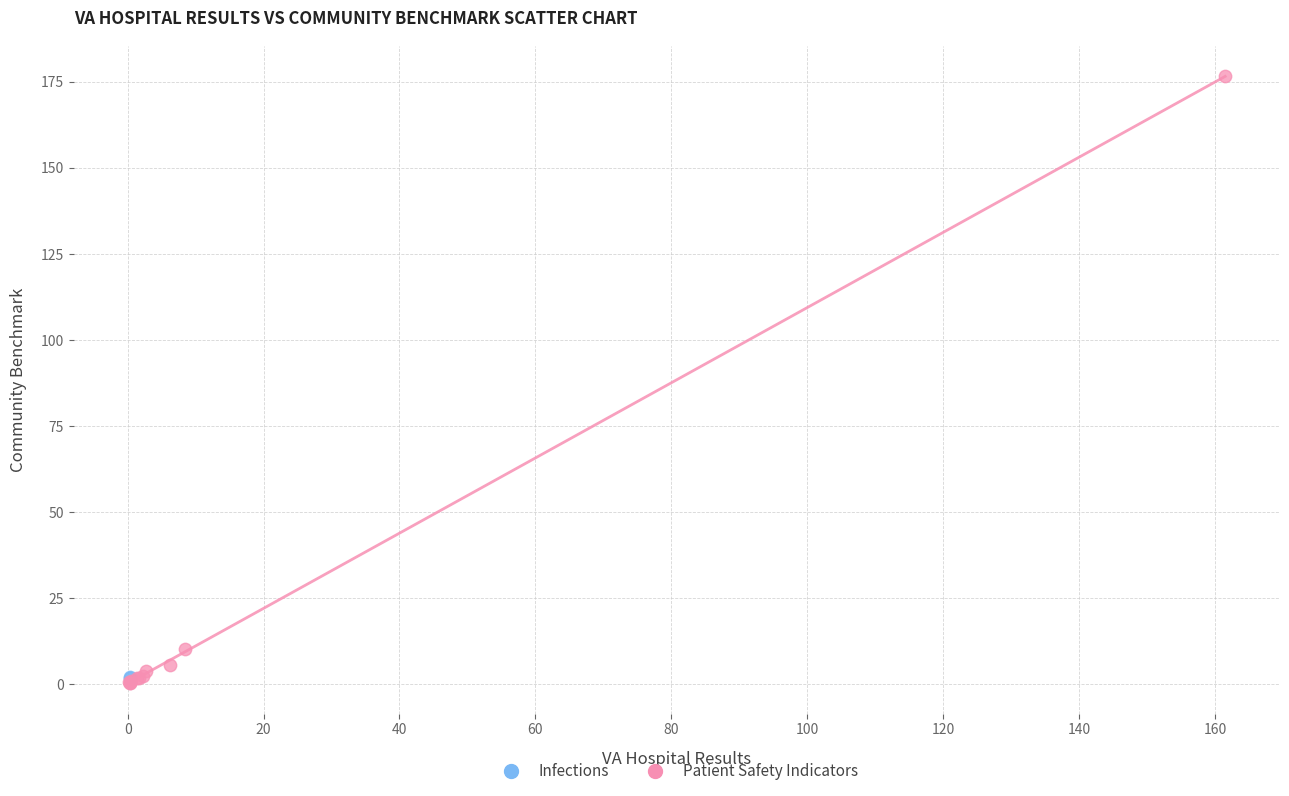

What are all the series names shown in the legend?

Infections, Patient Safety Indicators